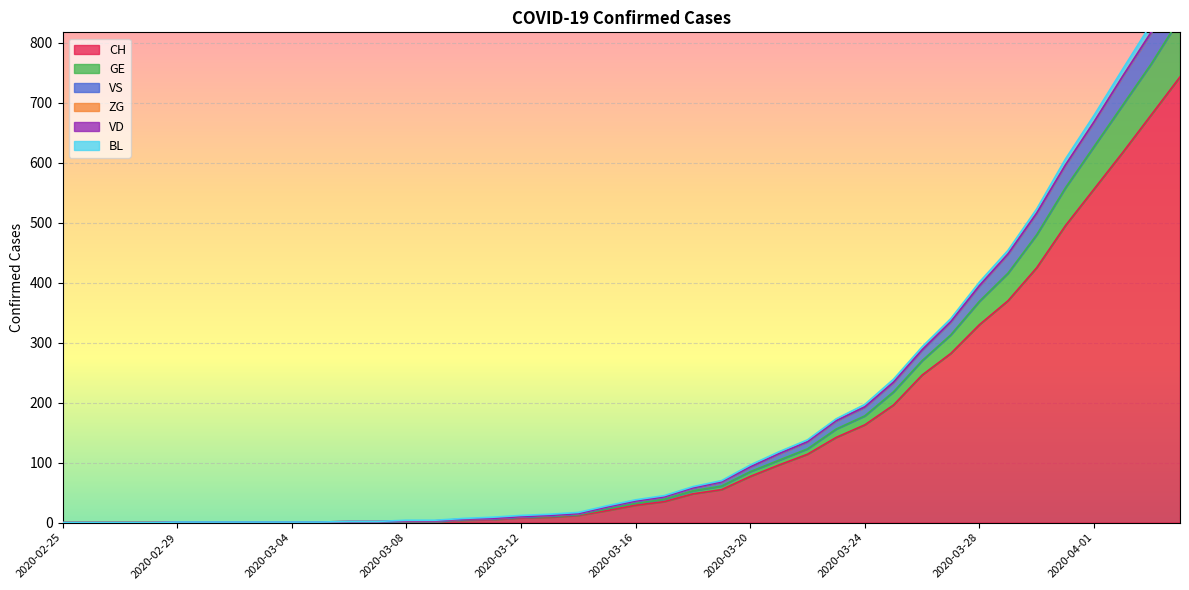

What is the label of the 23rd point from the left?

2020-03-18